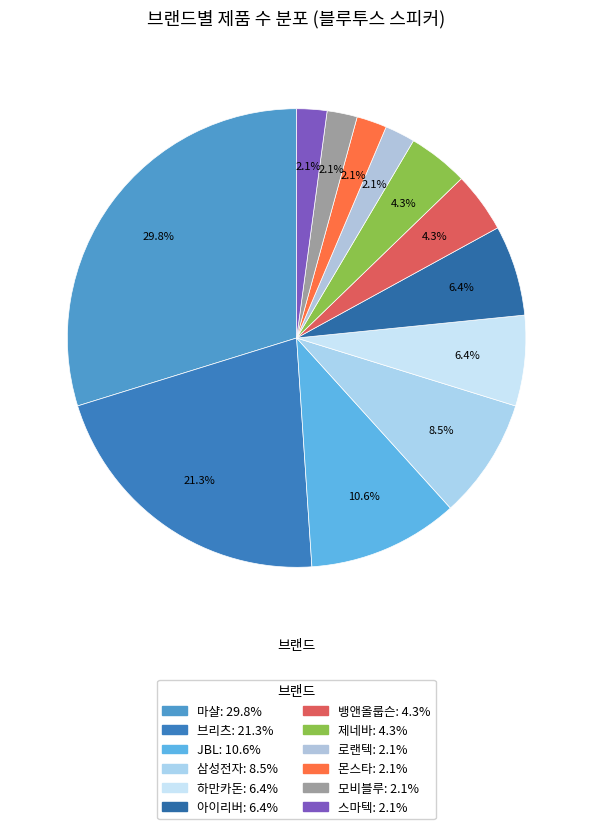

The 모비블루 slice represents 7% of the pie. True or false?

False